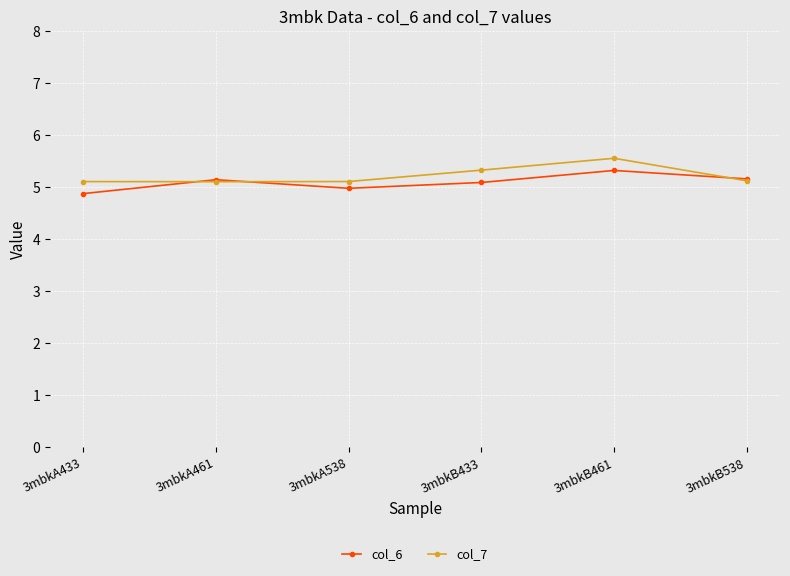

What is the value of the col_7 point at the 6th from the left?

5.1